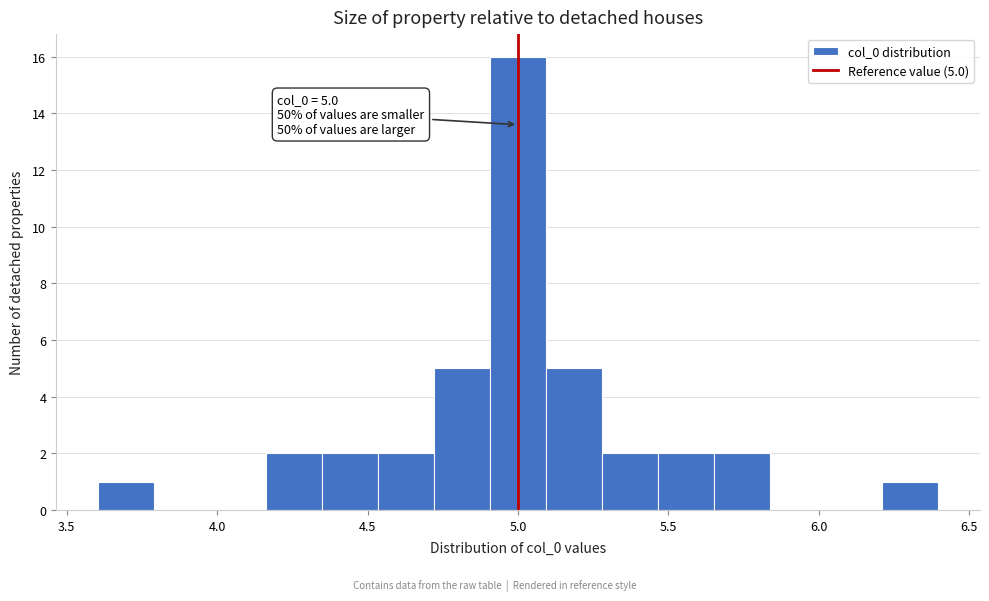

Around what value on the x-axis is the tallest bar? Give the approximate position of its centre, as read against the axis.

5.00